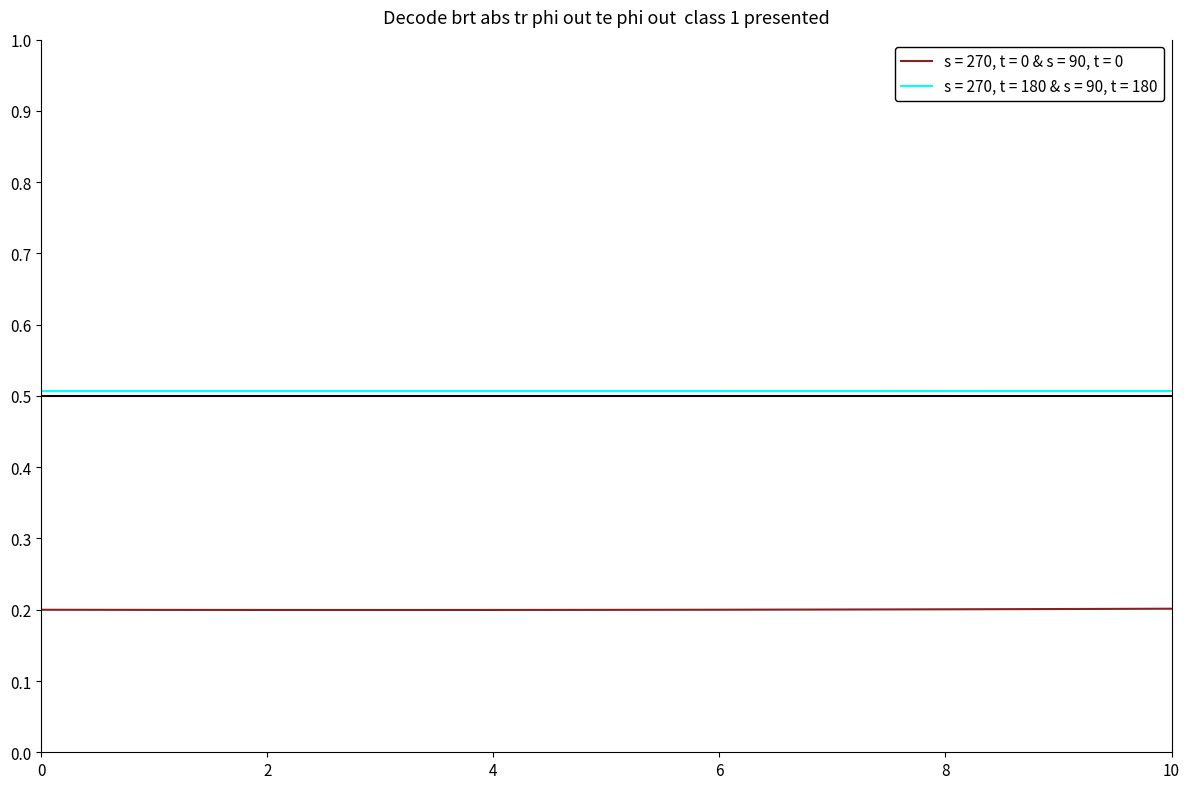

True or false: s = 270, t = 0 & s = 90, t = 0 and s = 270, t = 180 & s = 90, t = 180 intersect in this chart.

False